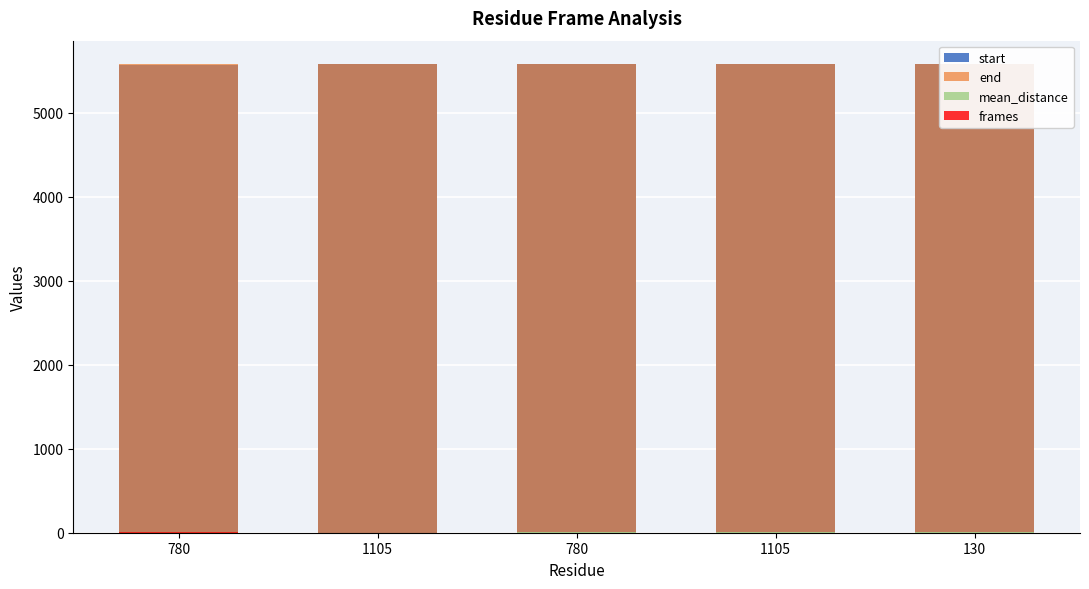

What is the difference between the second highest and minimum values in the start series?

5.0